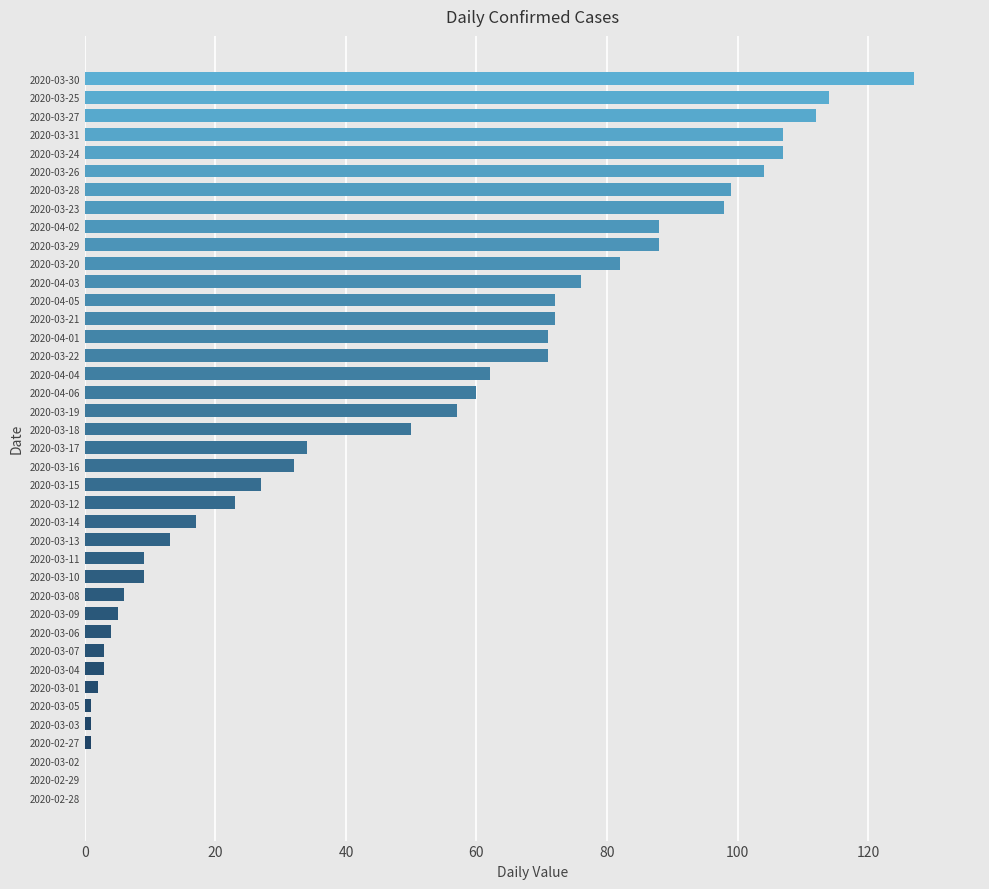

What is the sum of the values at 2020-03-22 and 2020-04-05?

143